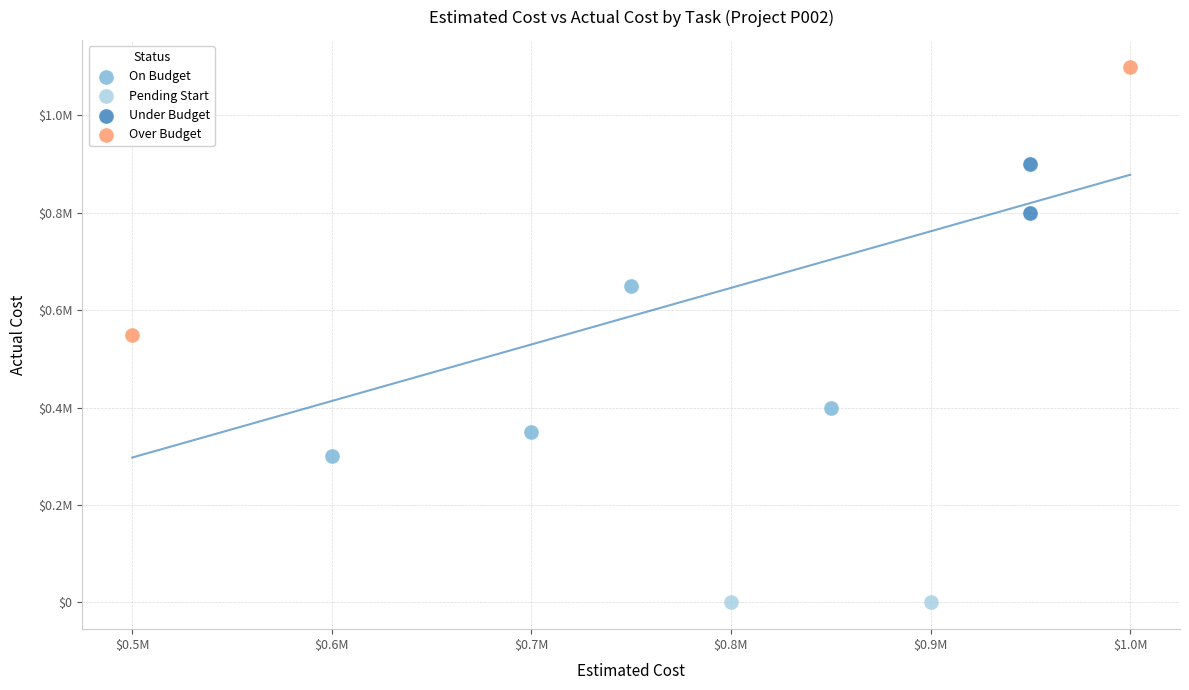

Which series contains the highest Y value?

Over Budget